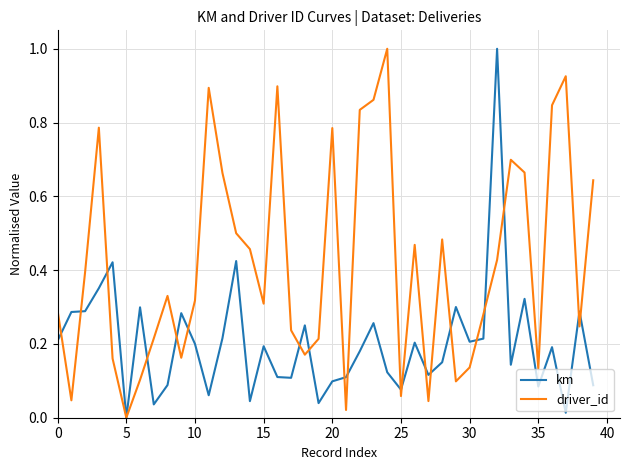

True or false: driver_id has more than 0 interior local peaks.

True